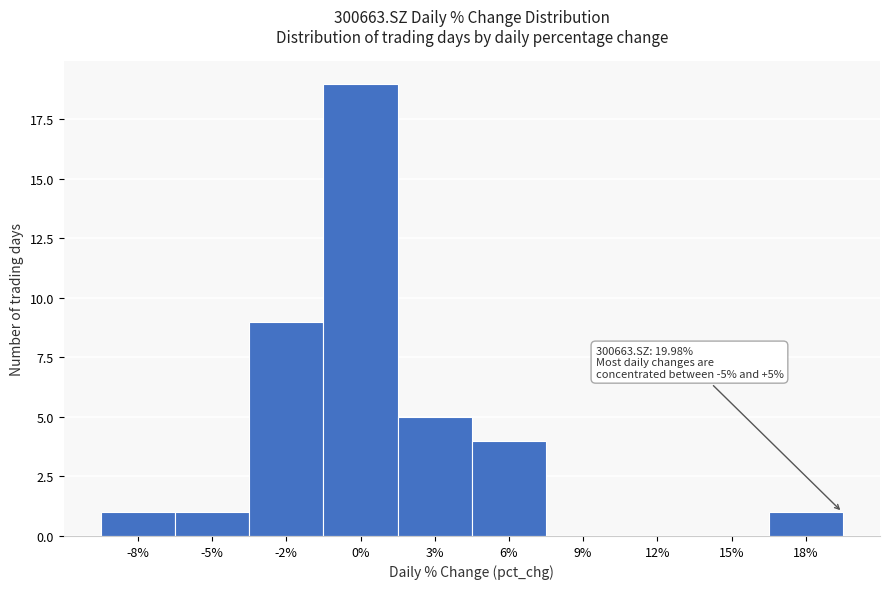

Reading left to right, what are all the values shown in this chart?

-8%=1	-5%=1	-2%=9	0%=19	3%=5	6%=4	9%=0	12%=0	15%=0	18%=1